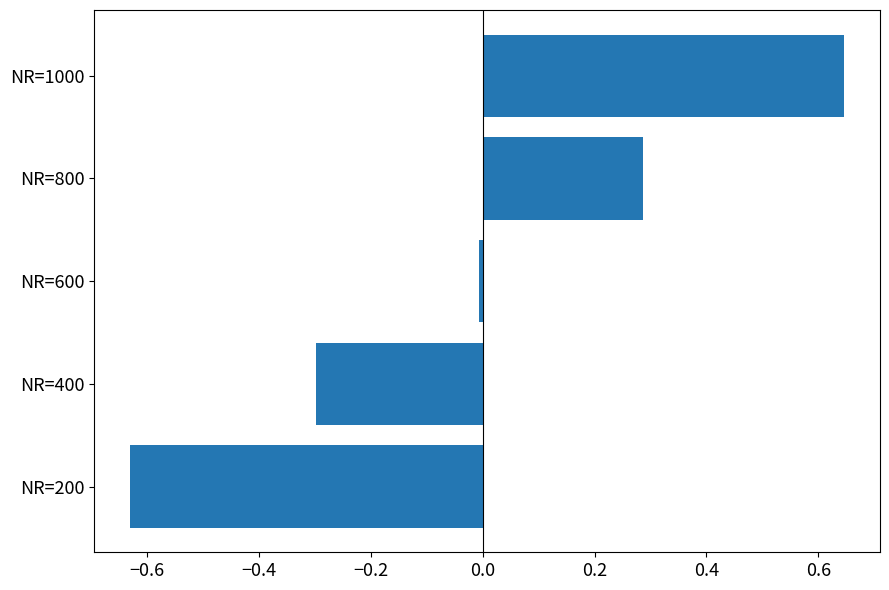

Which category has the lowest value across all series?

NR=200